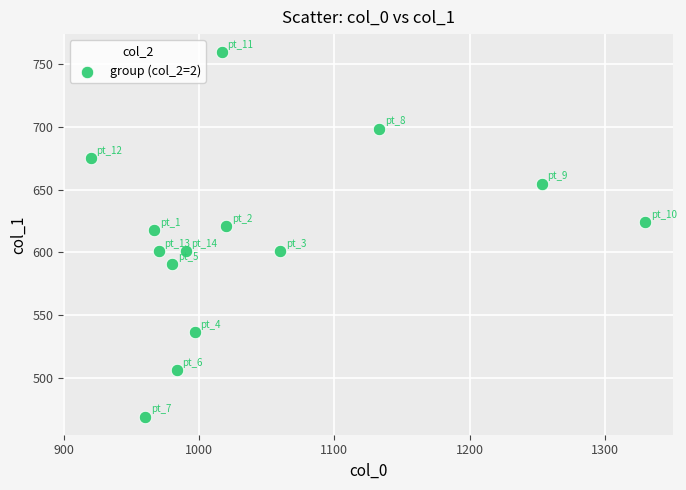

What is the range of X values (max minus min)?

410.0